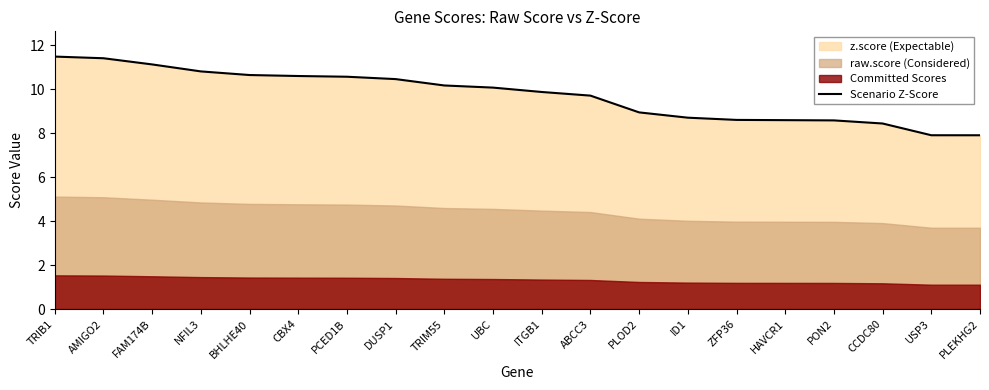

What is the value of the 17th point from the left?

8.6